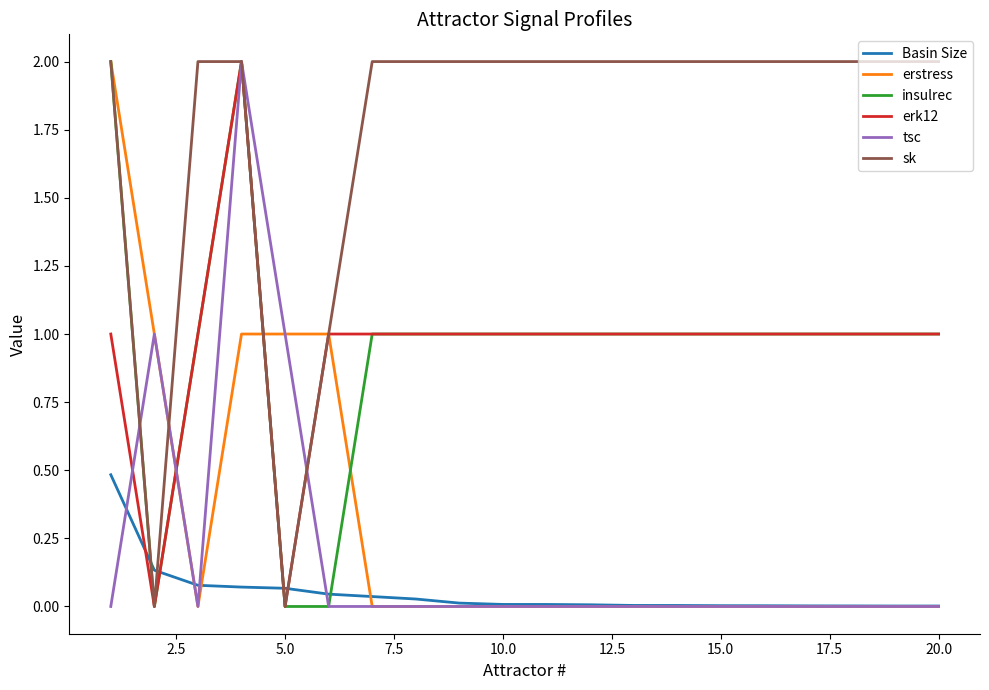

What is the maximum value shown in the chart?

2.0